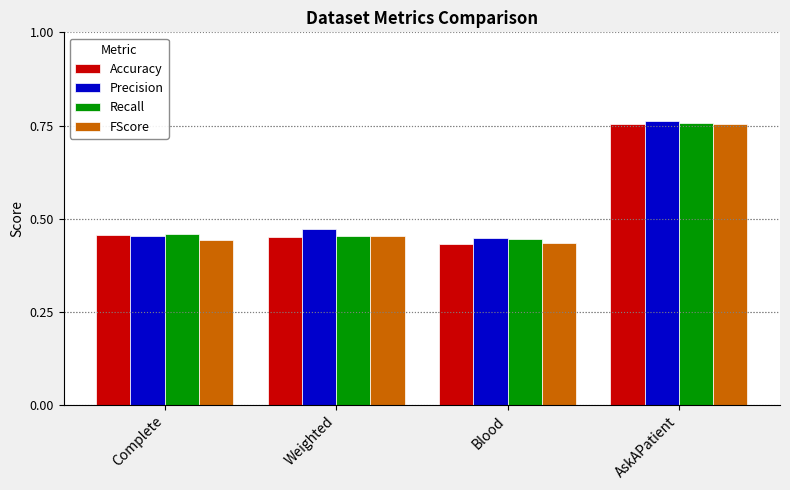

How many distinct data groups are displayed?

4